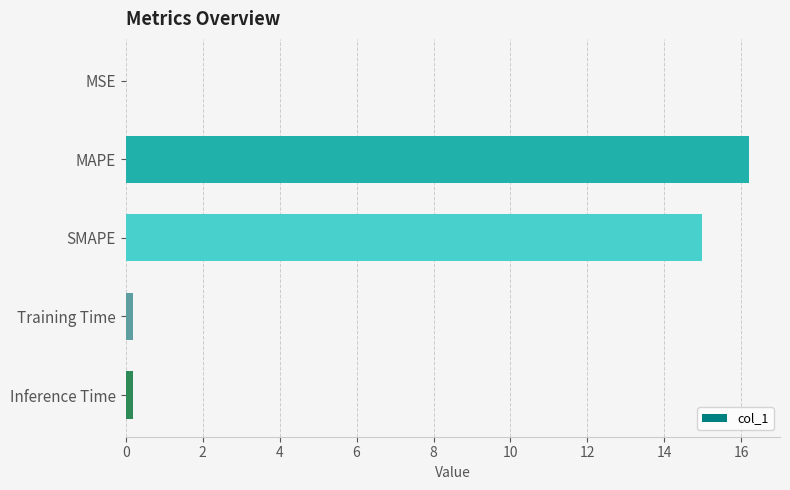

What is the sum of all values?

31.6